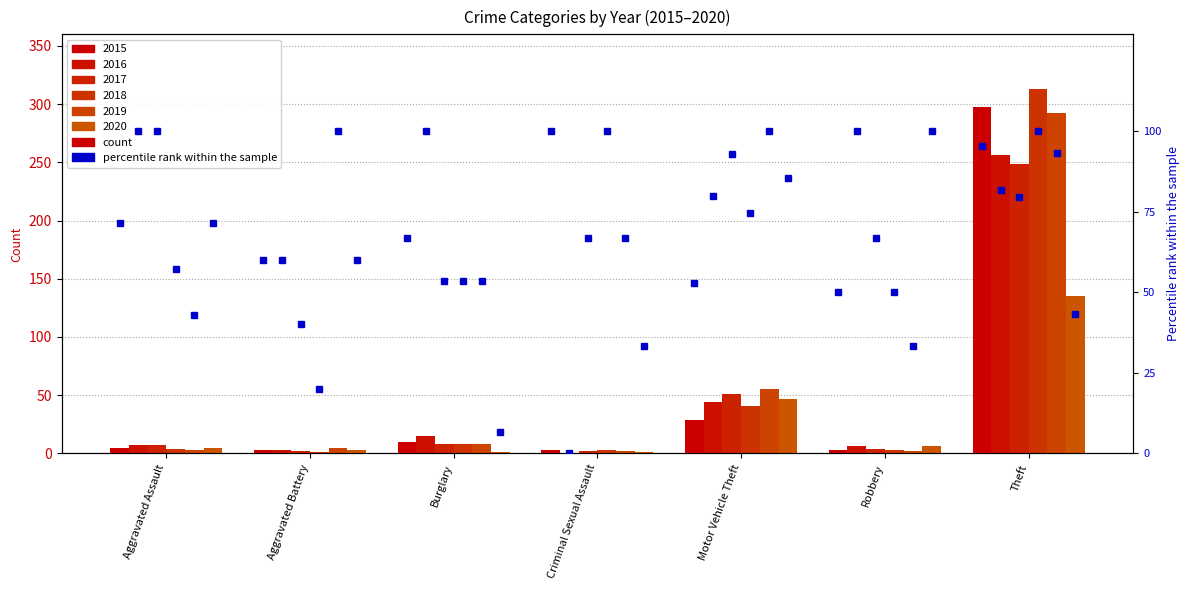

How many bars are there in total?

7